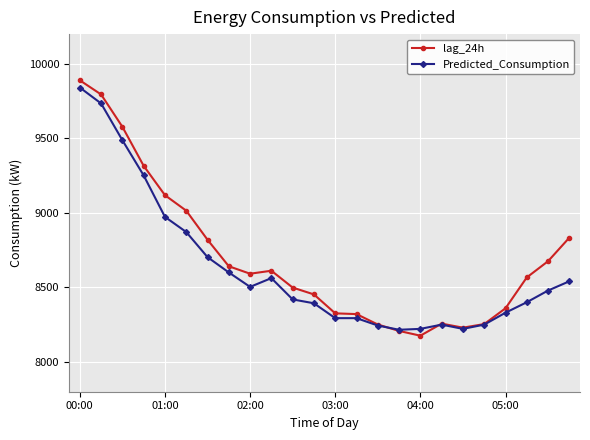

How many series are shown in this chart?

2